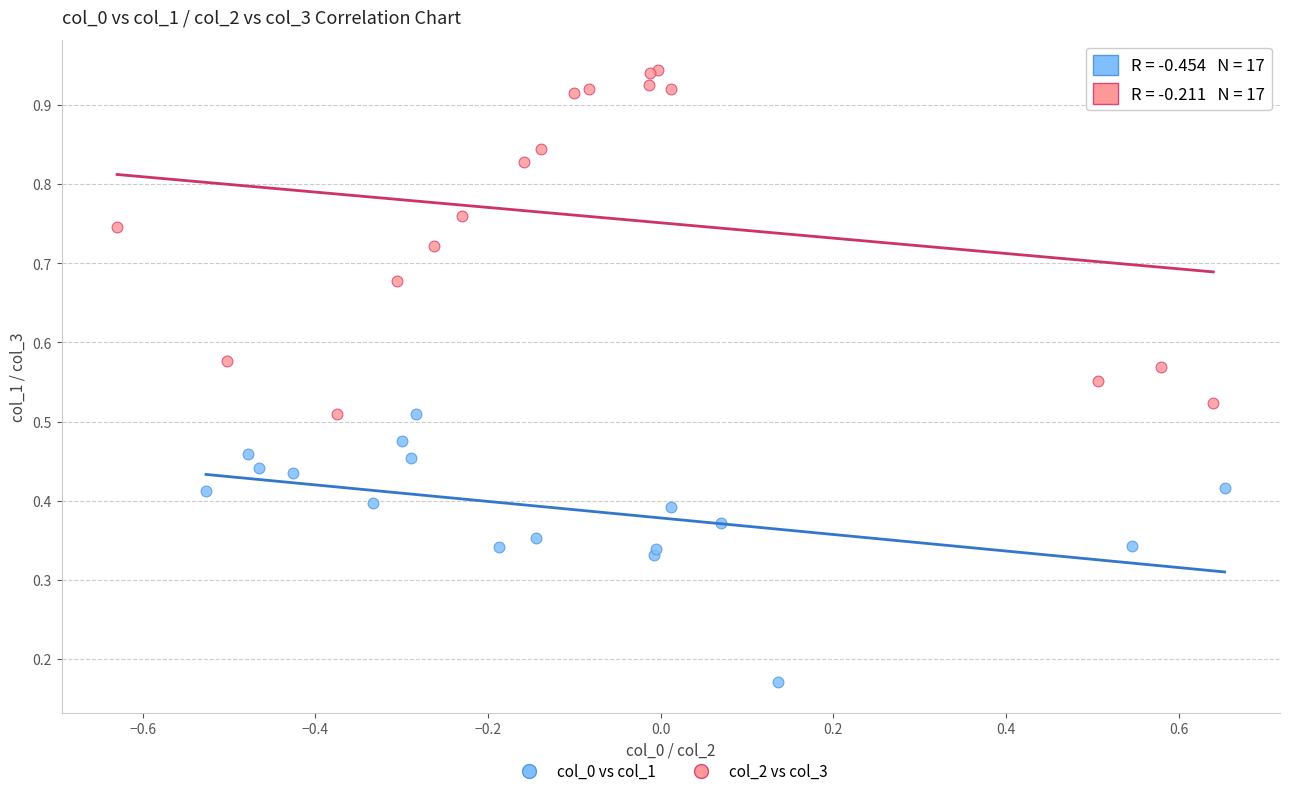

What are all the series names shown in the legend?

col_0 vs col_1, col_2 vs col_3